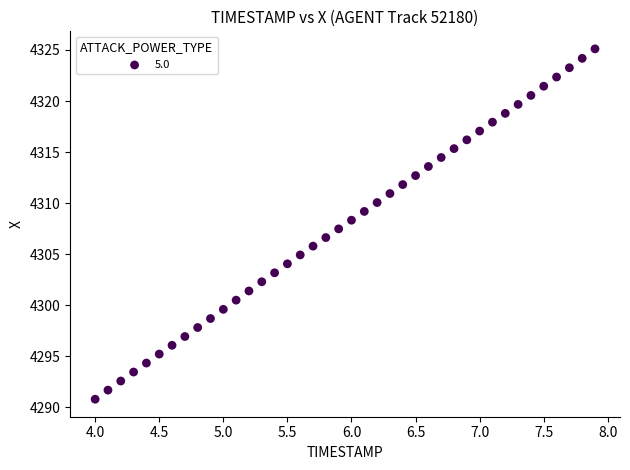

Count the number of points in this scatter plot.

40